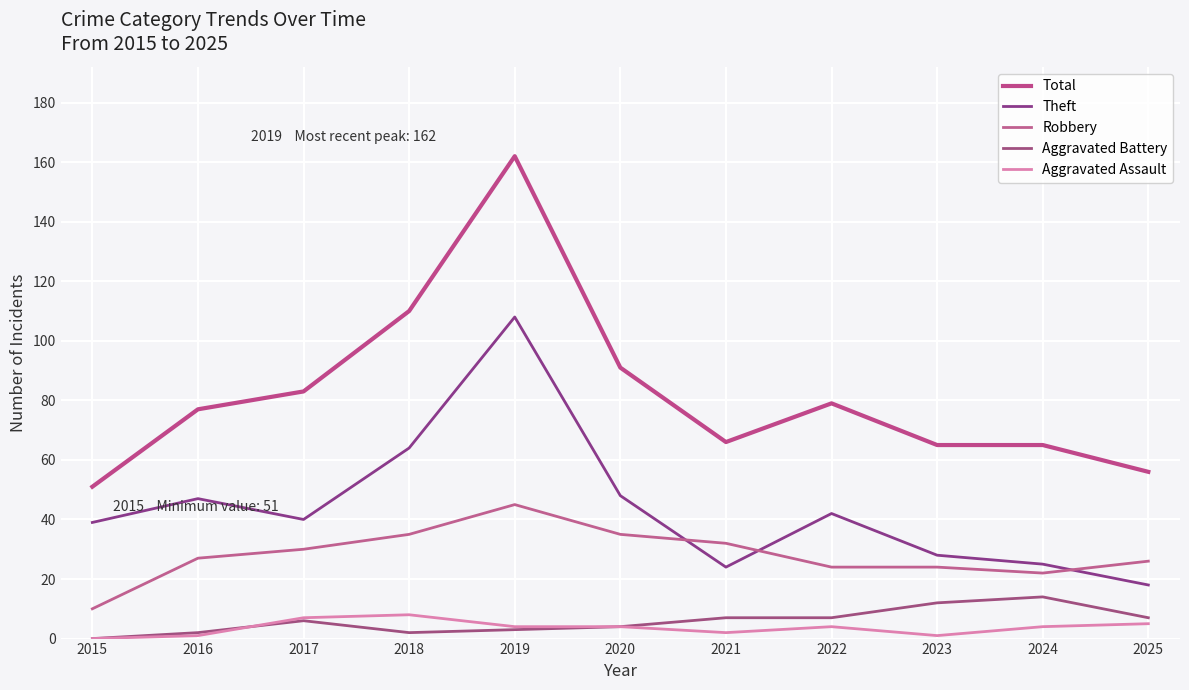

The Aggravated Battery series shows 2 at 2021. True or false?

False